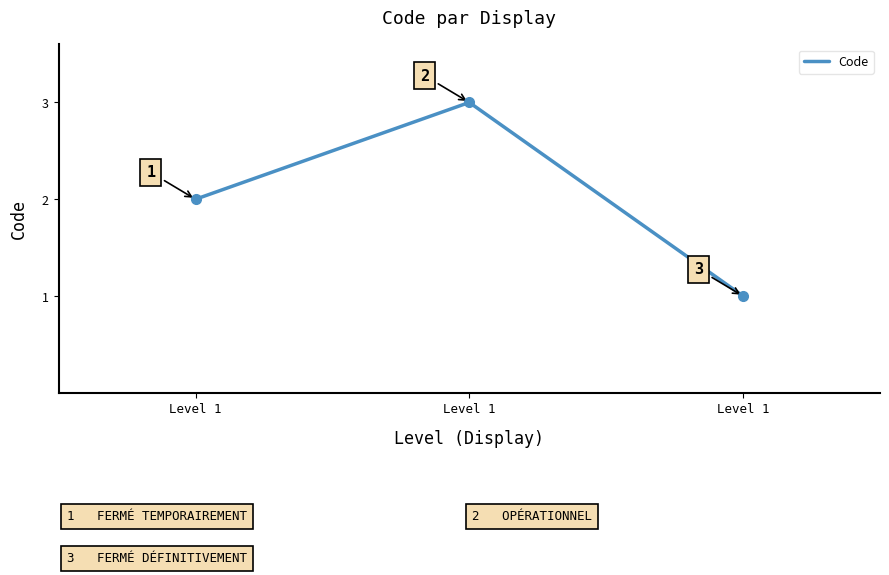

Which category has the highest value across all series?

Level 1